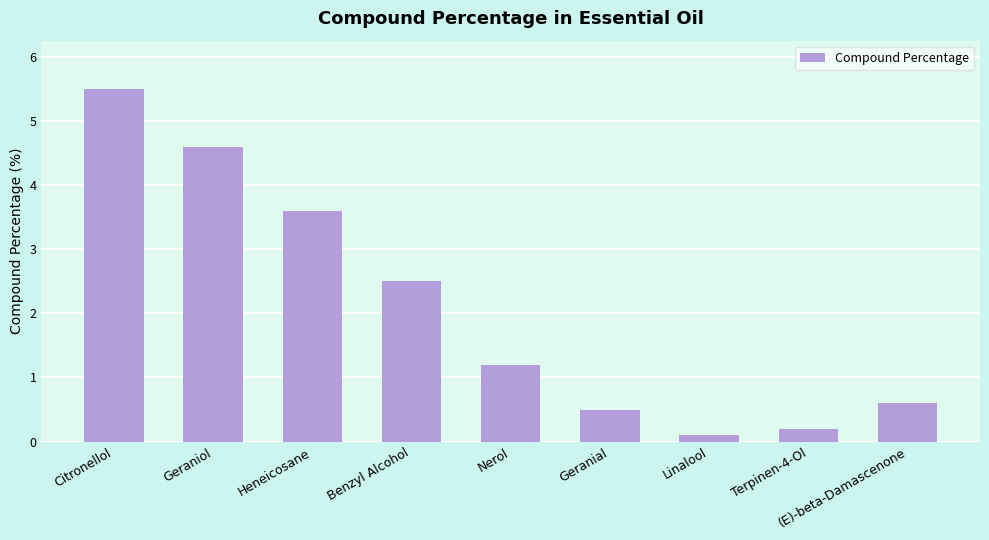

List the labels in order of value, smallest first.

Linalool, Terpinen-4-Ol, Geranial, (E)-beta-Damascenone, Nerol, Benzyl Alcohol, Heneicosane, Geraniol, Citronellol